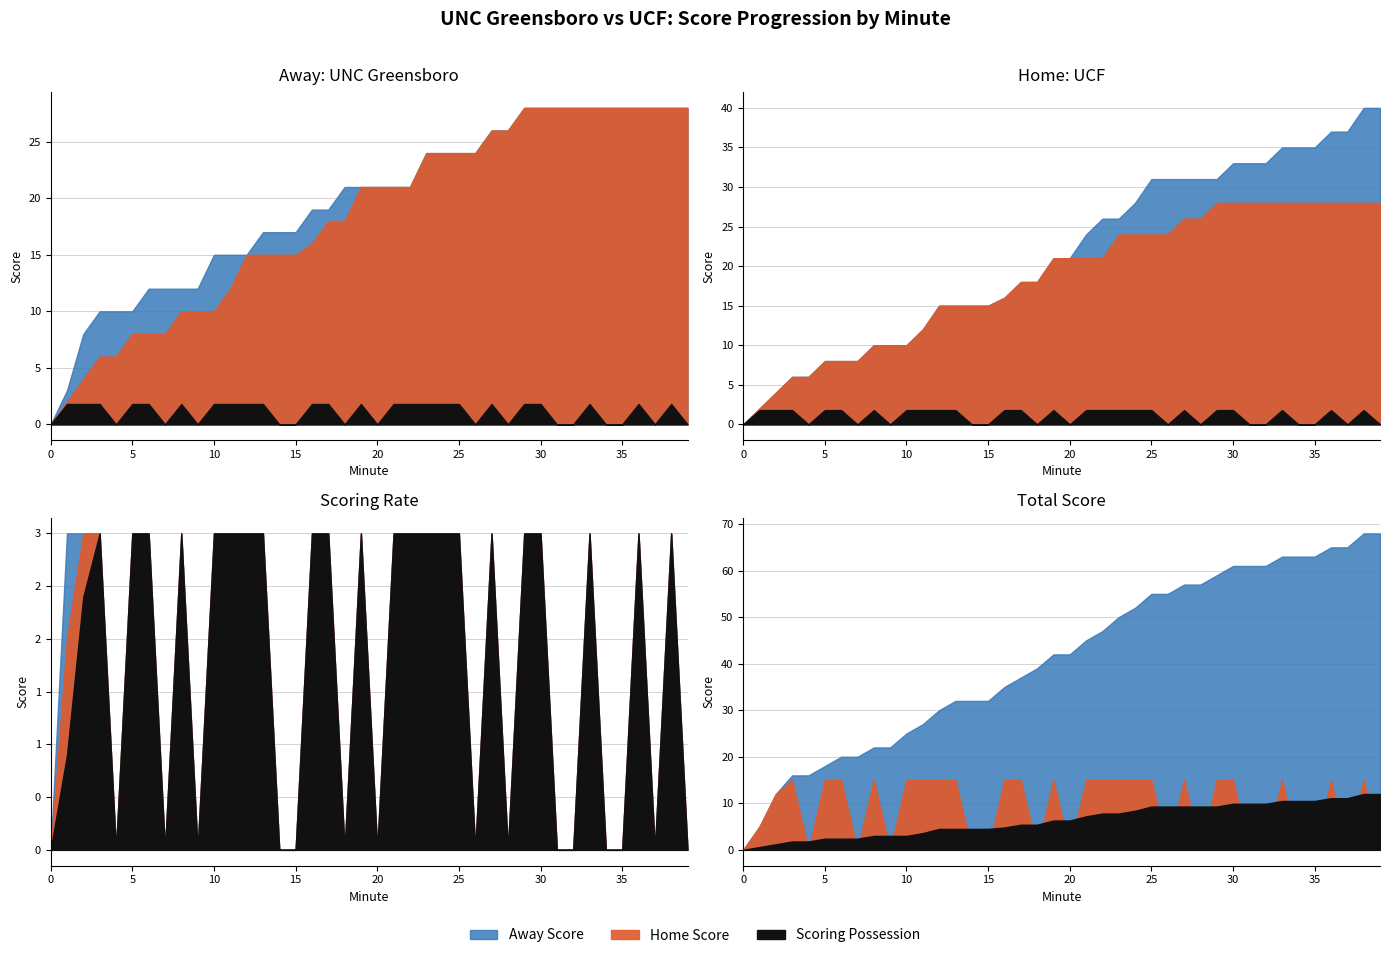

Rank the series at 18 from lowest to highest value.

isScoringPosession, Home Score, Away Score